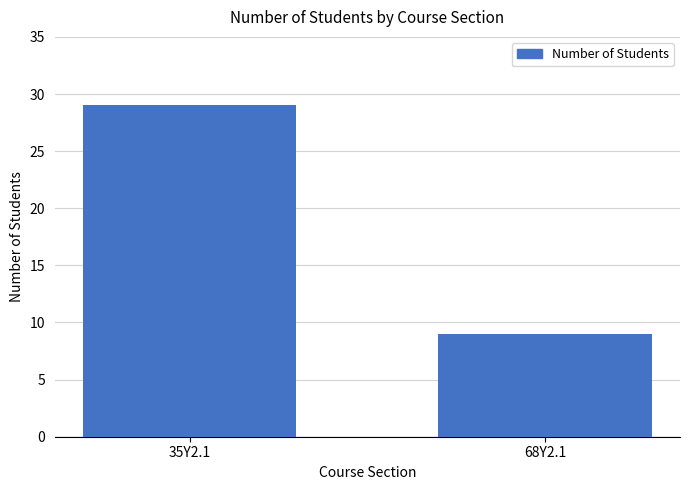

Reading left to right, what are all the values shown in this chart?

29	9